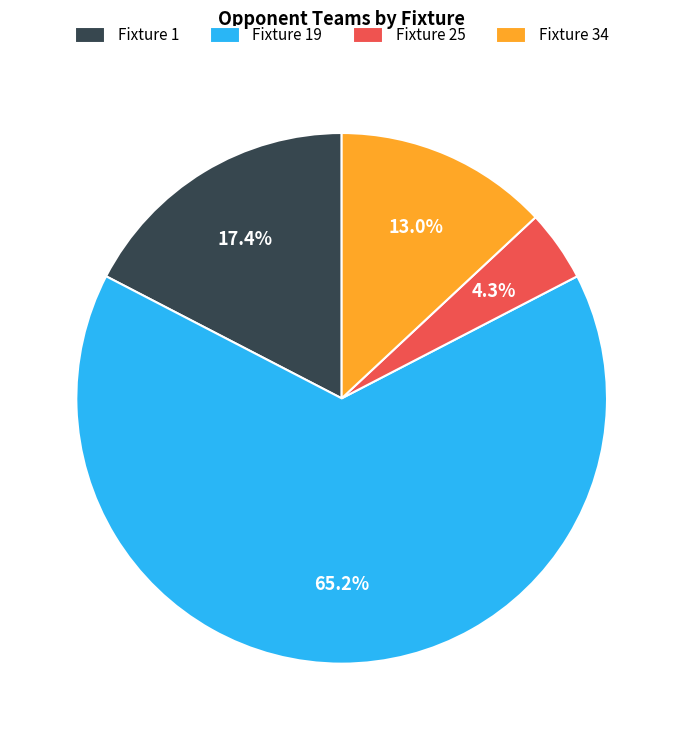

To the nearest percent, what portion does Fixture 1 represent?

17%